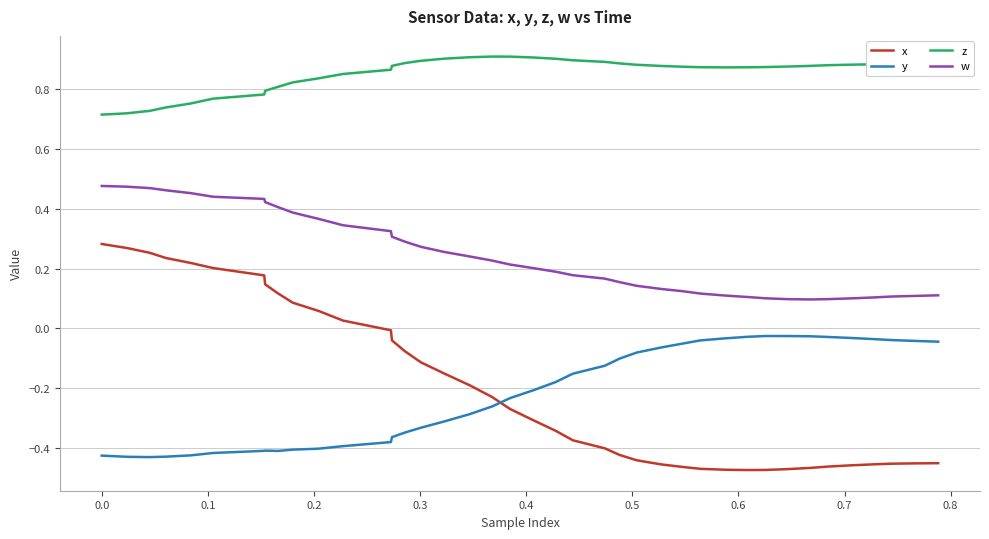

After their last crossing, which series has the higher values: y or x?

y